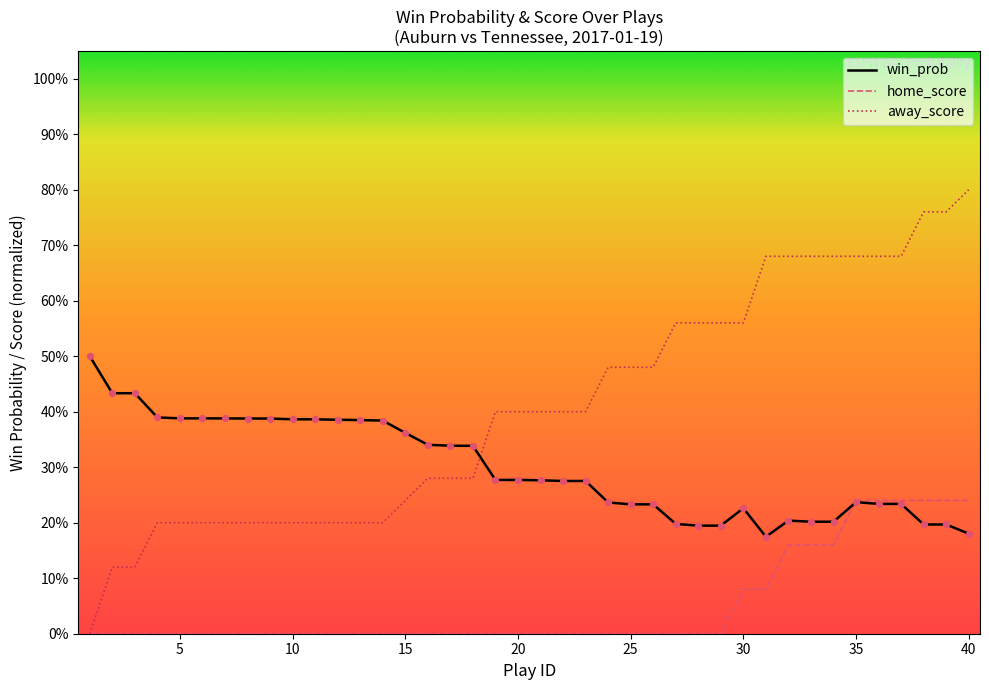

What are all the series names shown in the legend?

win_prob, home_score, away_score